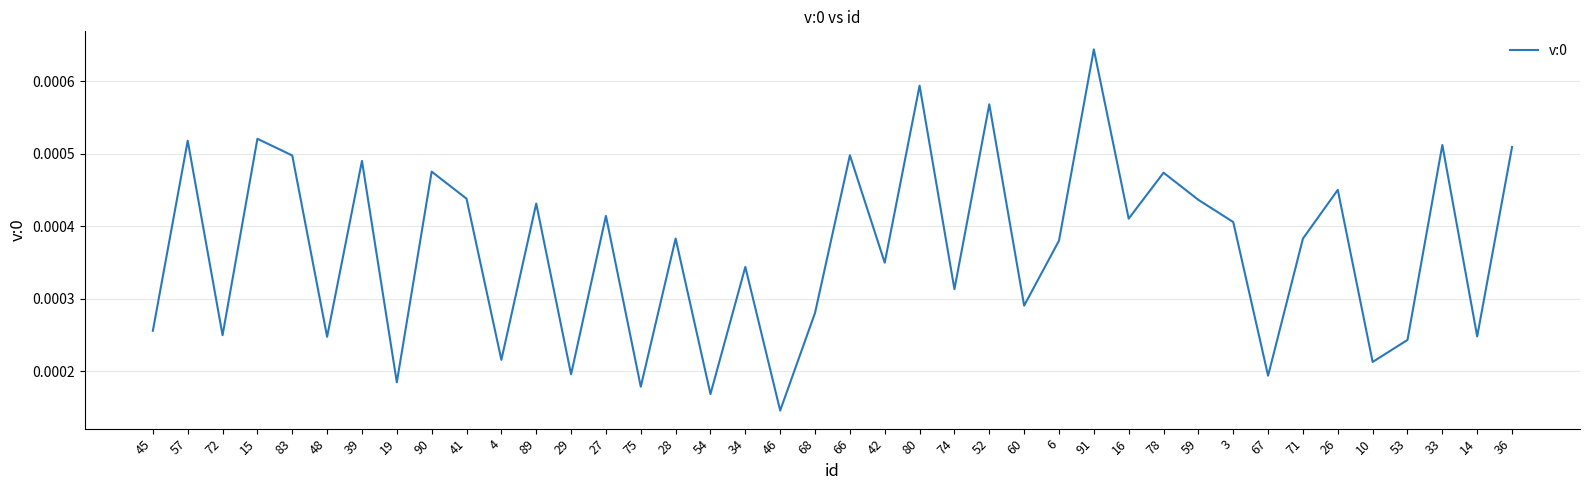

Count the values in the range 0 to 1.

40